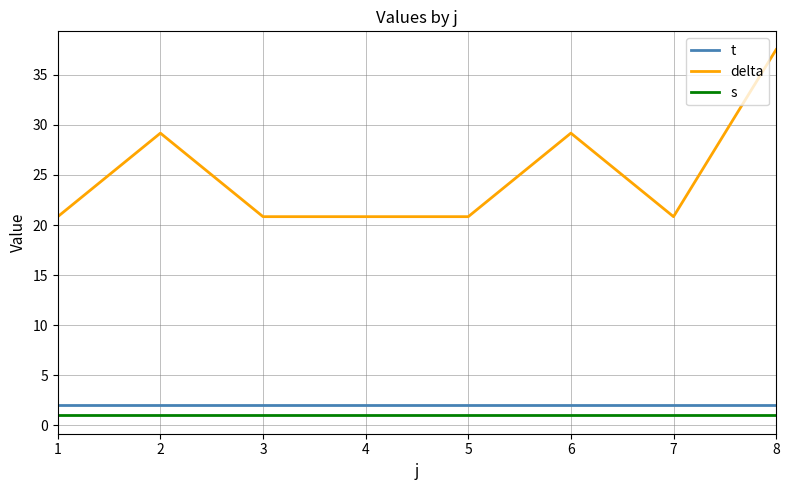

True or false: t and delta cross at least once.

False